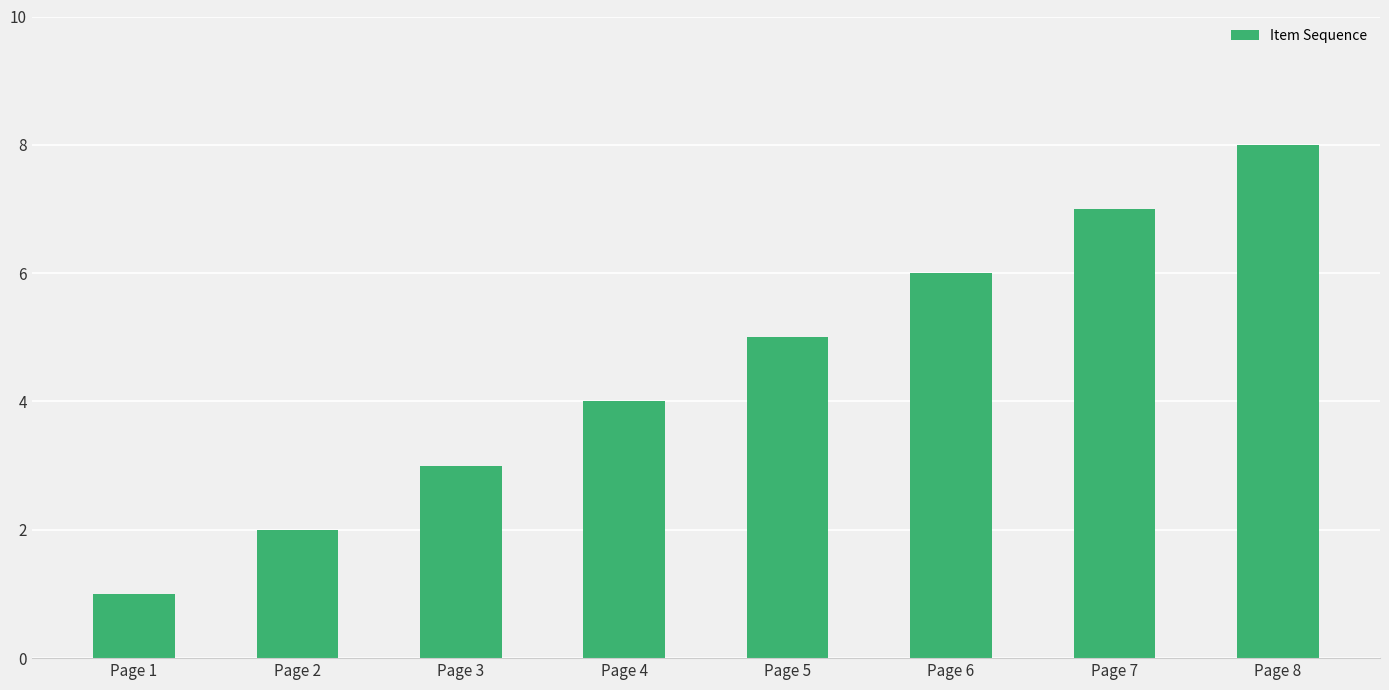

Reading left to right, what are all the values shown in this chart?

Page 1=1	Page 2=2	Page 3=3	Page 4=4	Page 5=5	Page 6=6	Page 7=7	Page 8=8